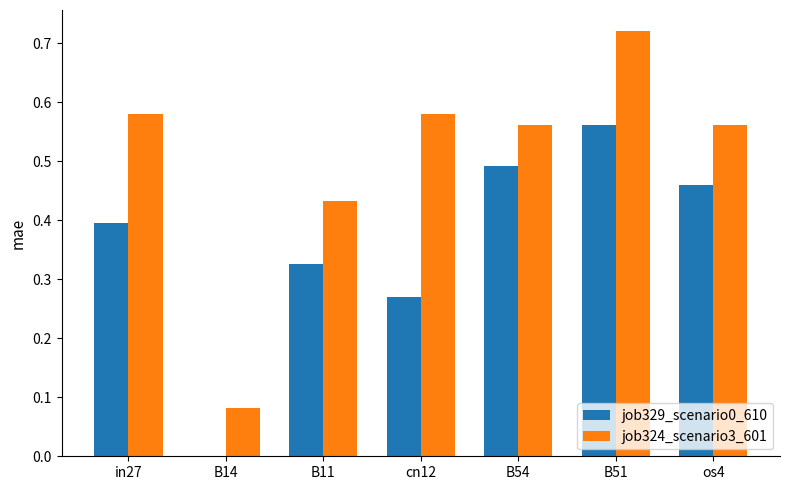

What is the sum of the job324_scenario3_601 values at B51 and B14?

0.8